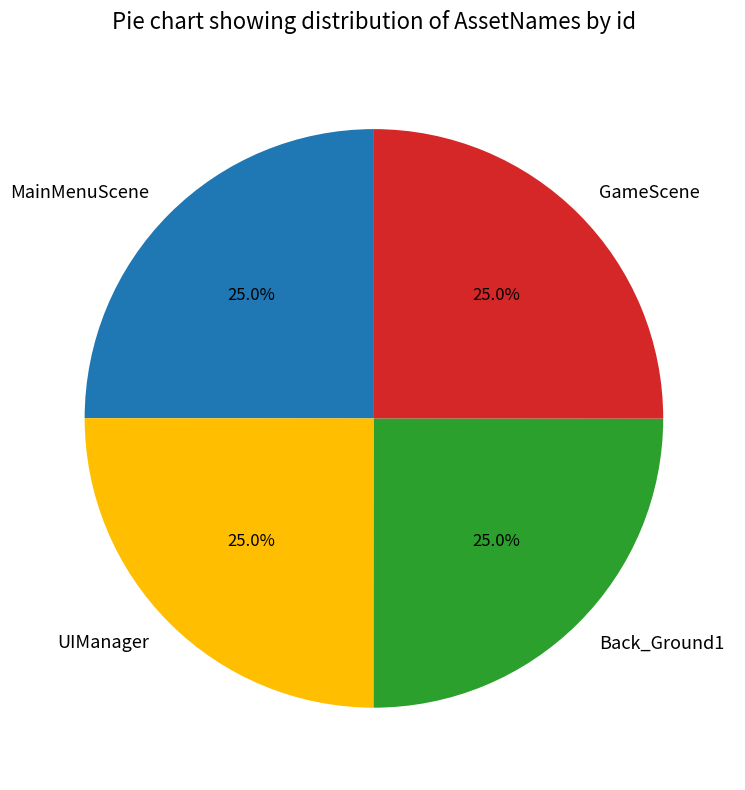

What is the ratio of the value at UIManager to the value at MainMenuScene?

1.0